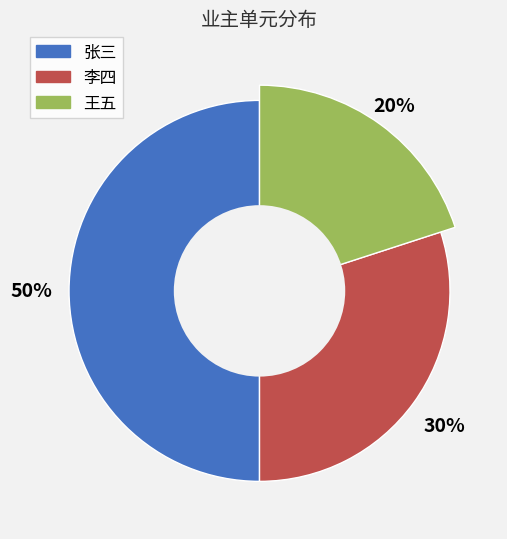

What portion of the pie excludes 王五?

80.0%